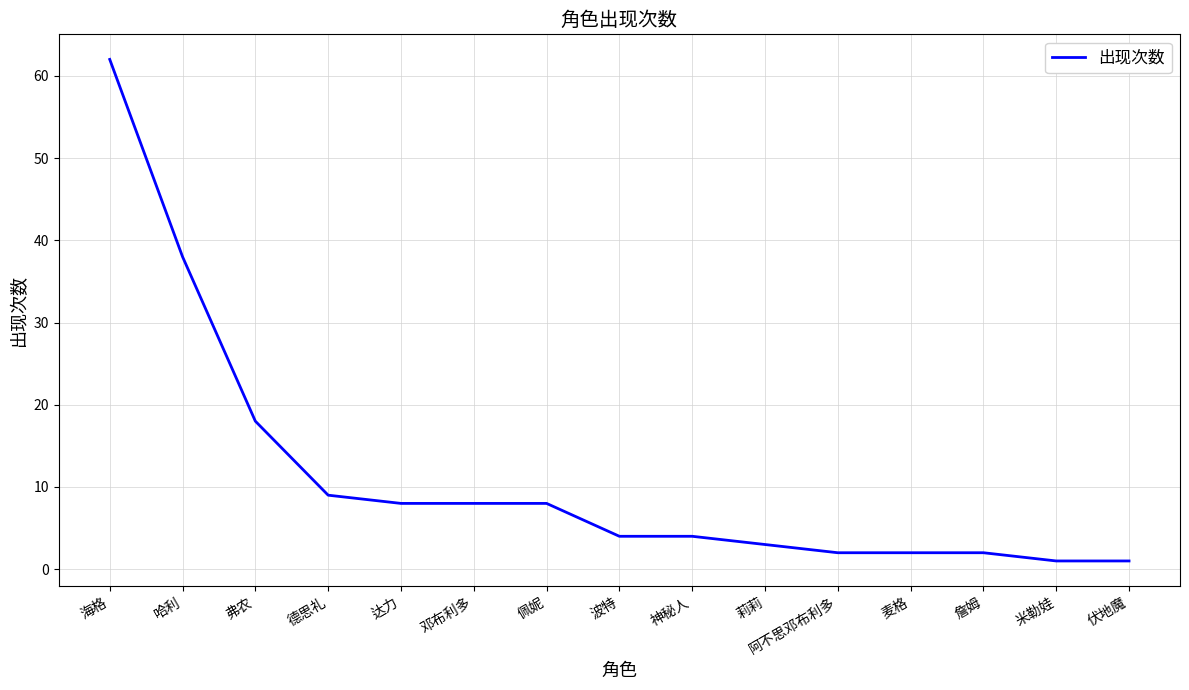

At which label is the value closest to 31?

哈利